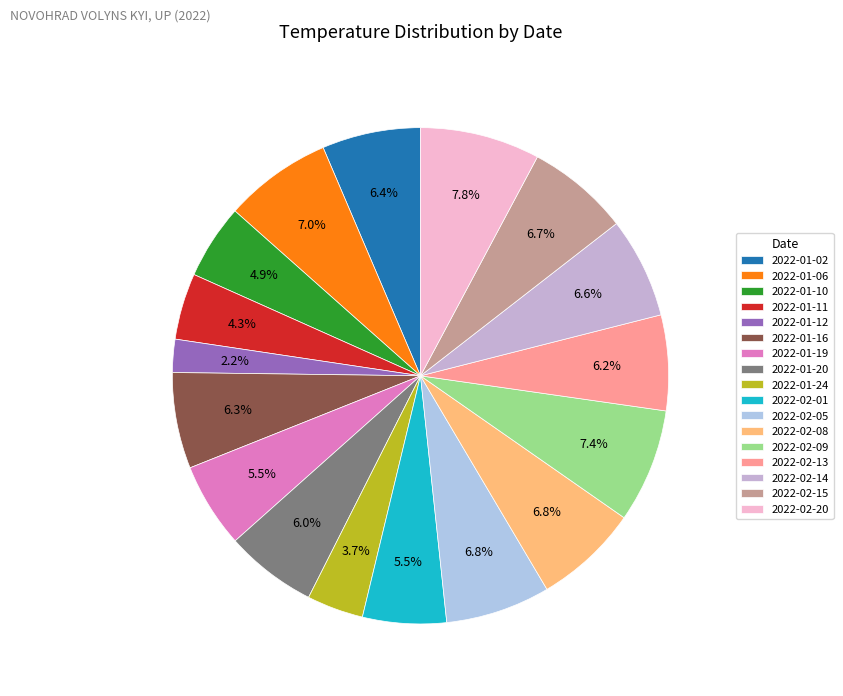

Is there a majority slice in this chart?

No